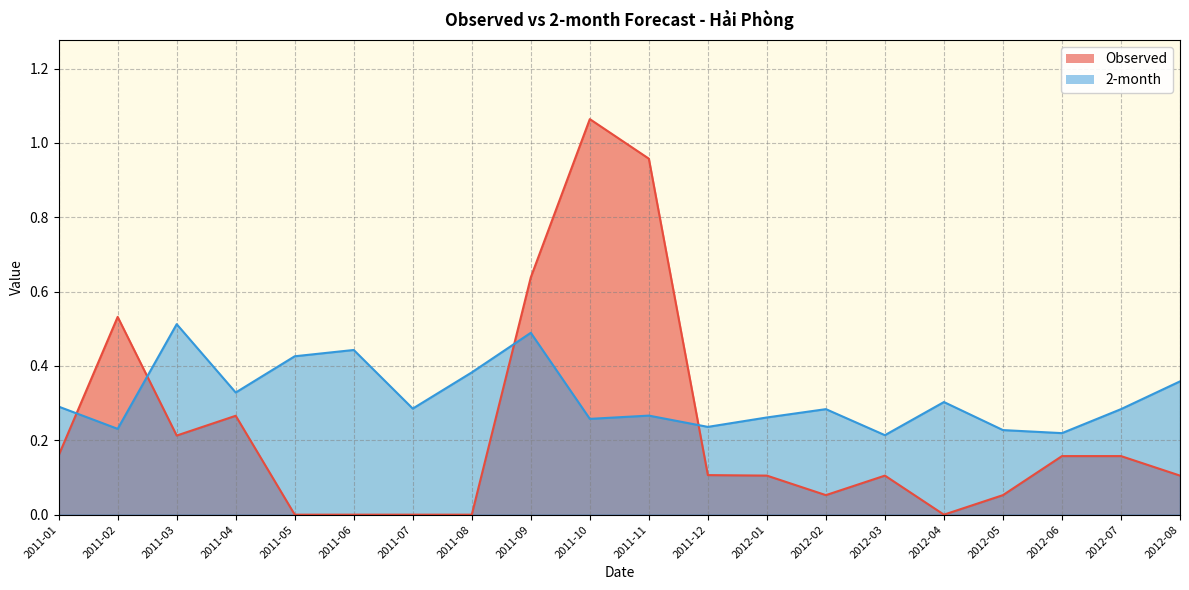

Which category has the lowest value in the 2-month series?

2012-03